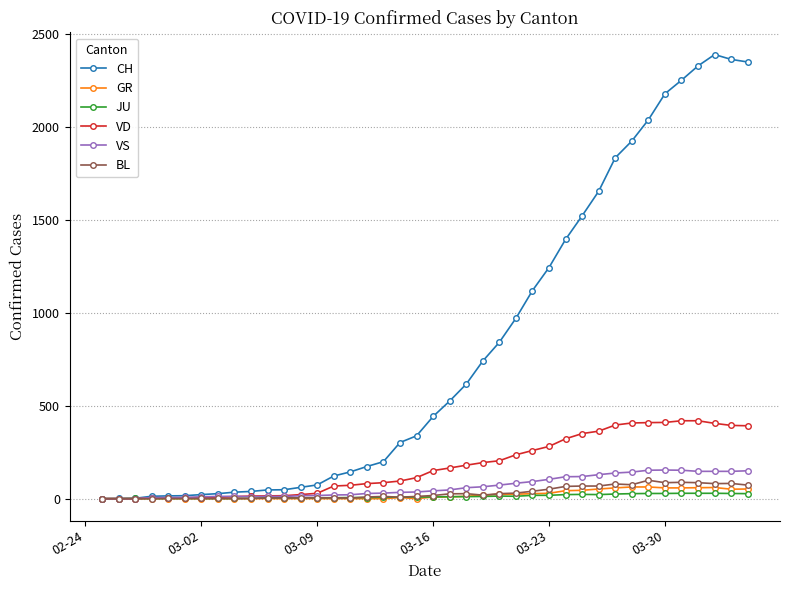

What is the greatest value displayed?

2388